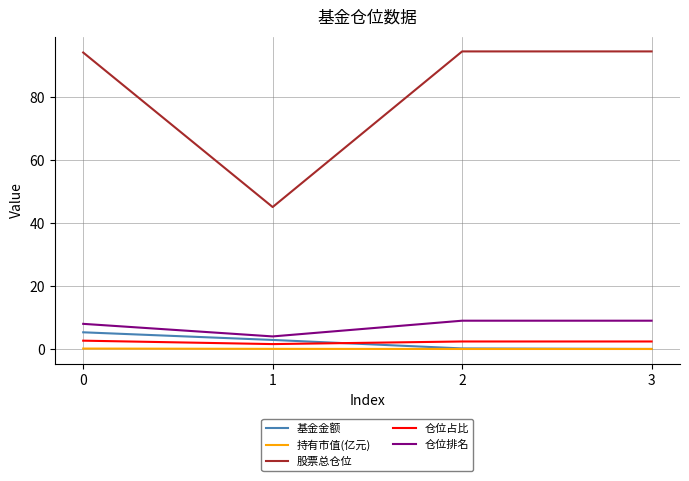

Between 0 and 2, which series saw the biggest shift?

基金金额